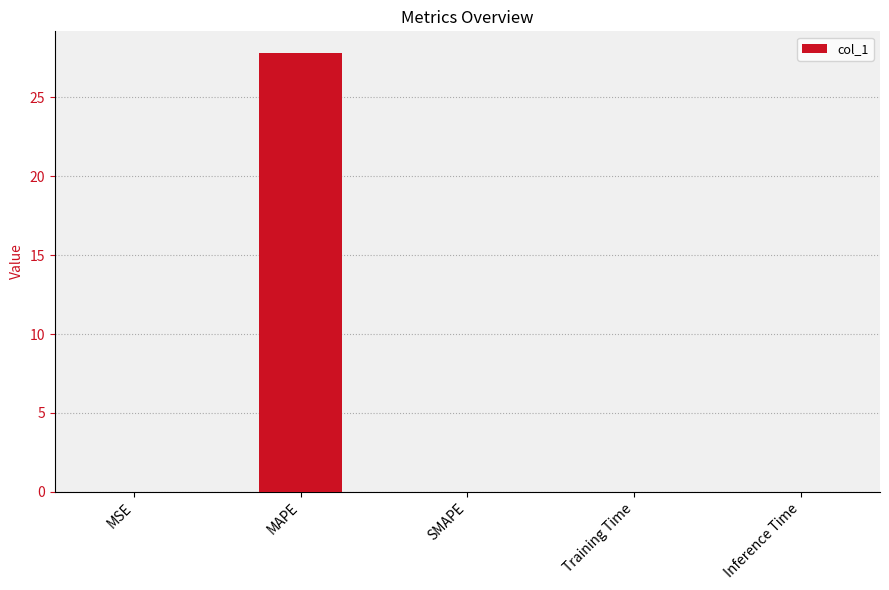

Does the chart contain stacked bars?

No